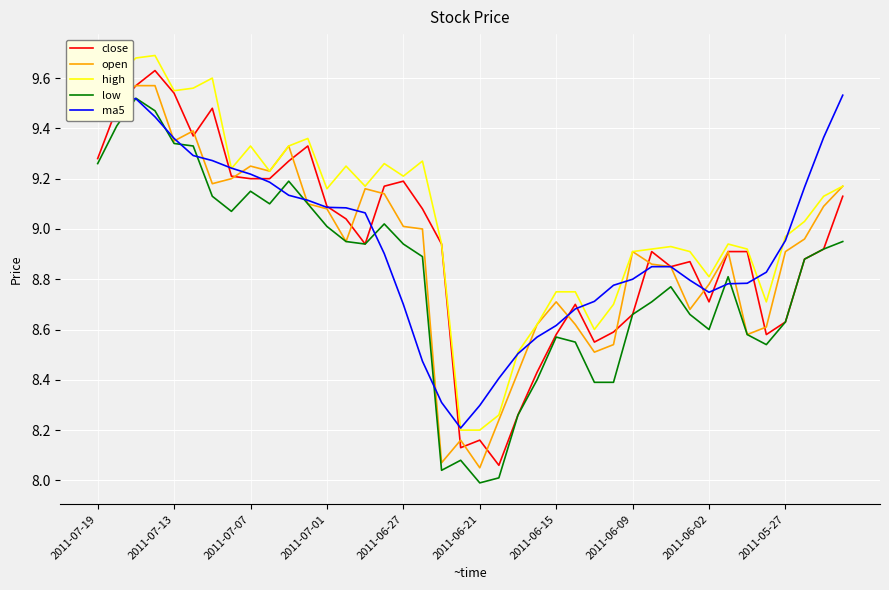

True or false: low and high intersect in this chart.

False